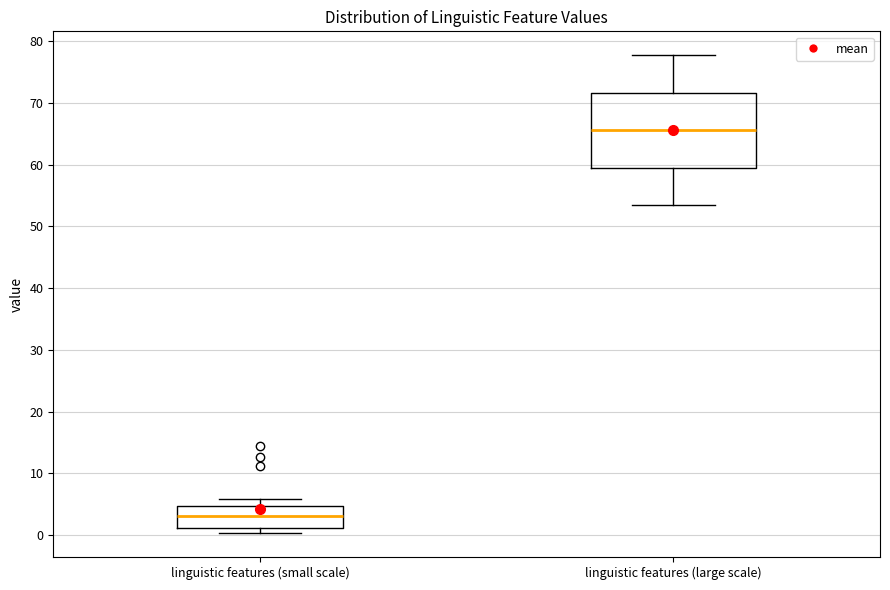

Reading left to right, transcribe this box plot: for each box, give where its median line is, the range the box spans, and where its two whiskers end, as read against the y-axis. The values are not printed on the chart, so give them approximately, as read against the axis.

linguistic features (small scale): median 3, box 1 to 5, whiskers 0 to 6
linguistic features (large scale): median 66, box 59 to 72, whiskers 53 to 78